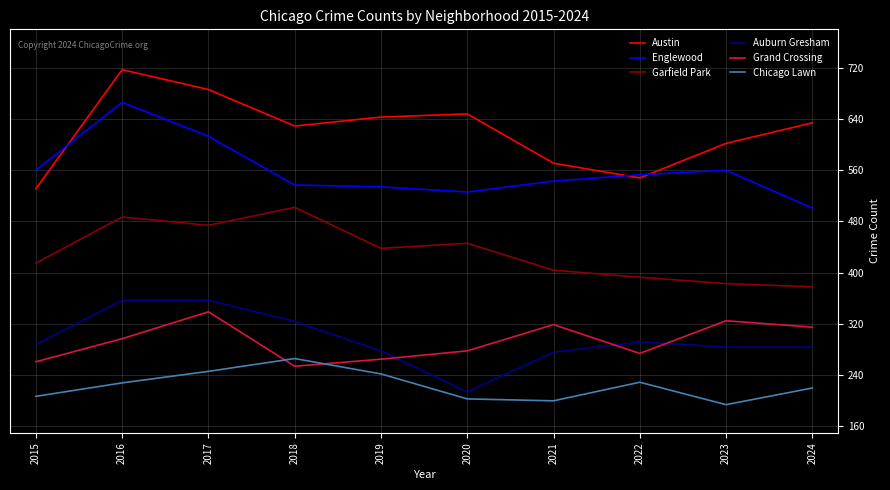

The value of Chicago Lawn at 2024 is 220. True or false?

True